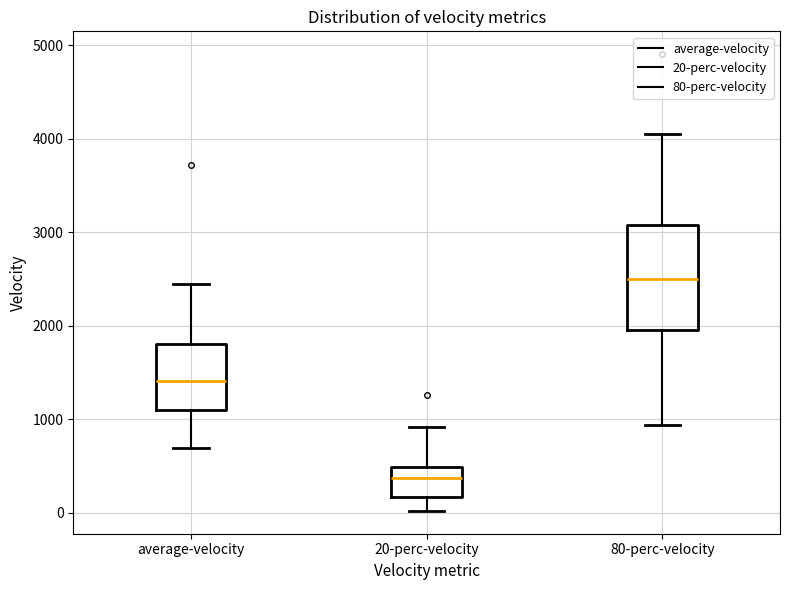

Where does the lower whisker of the box for 80-perc-velocity end on the y-axis? The values are not printed on the chart, so give them approximately, as read against the axis.

900